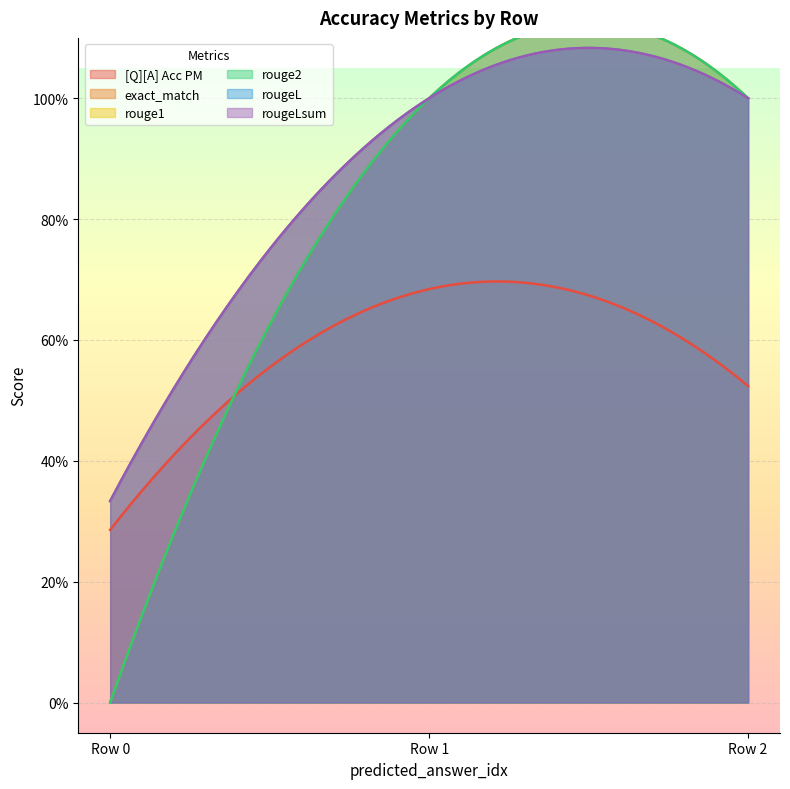

How many lines are shown in the chart?

6